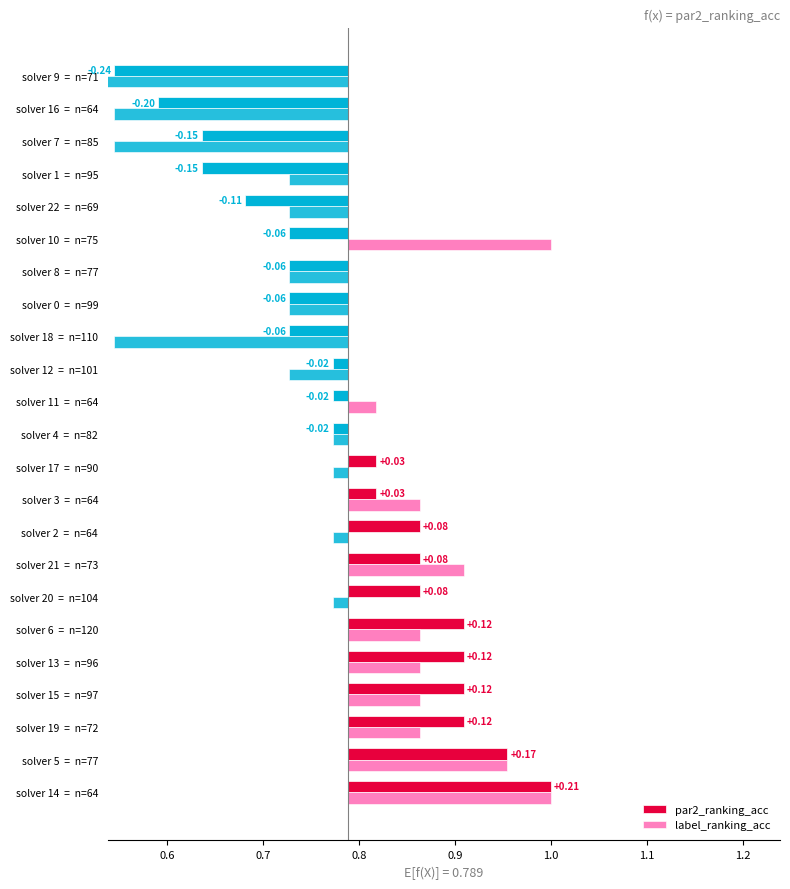

Which series has the widest spread of values?

label_ranking_acc